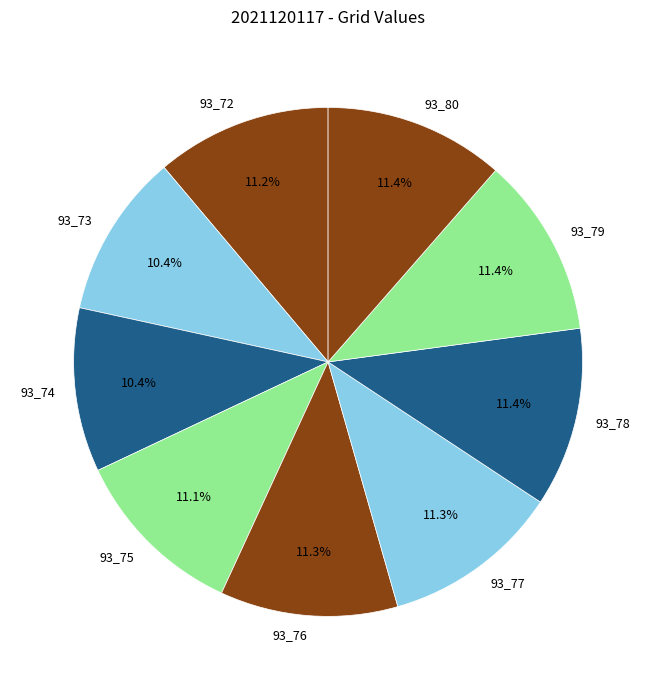

Is there any slice that represents more than half of the pie?

No